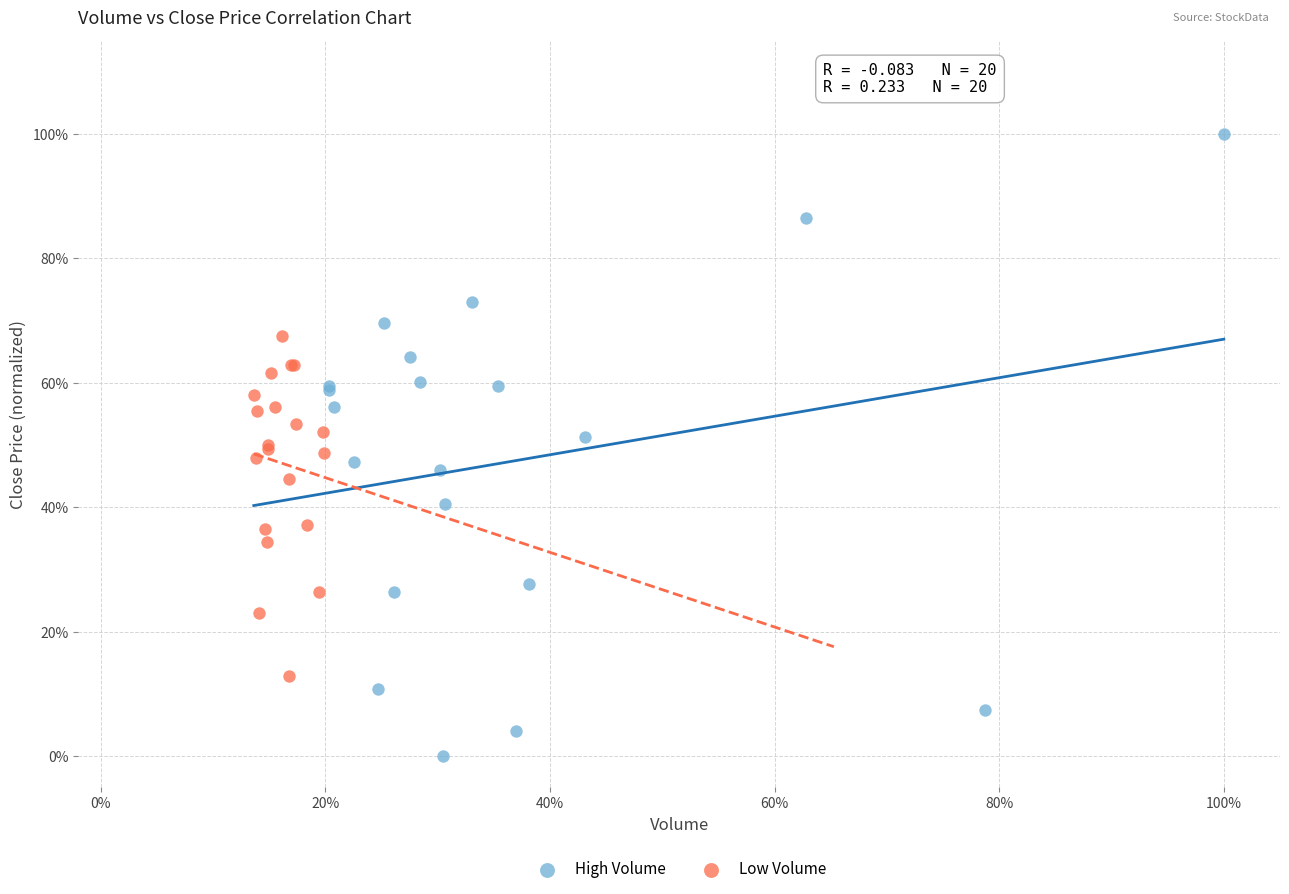

Which series contains the lowest Y value?

High Volume